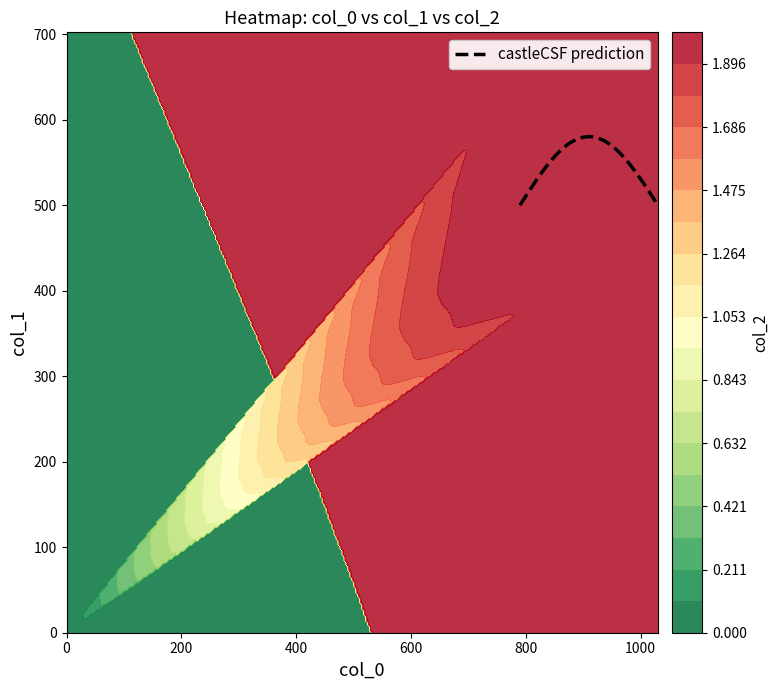

What is the maximum value for castleCSF prediction?

580.0